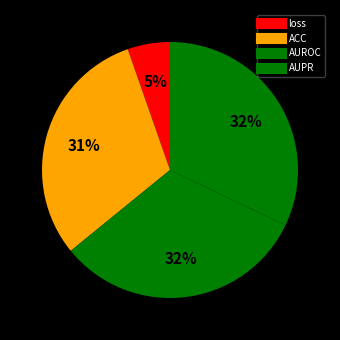

Count the number of slices in the pie.

4